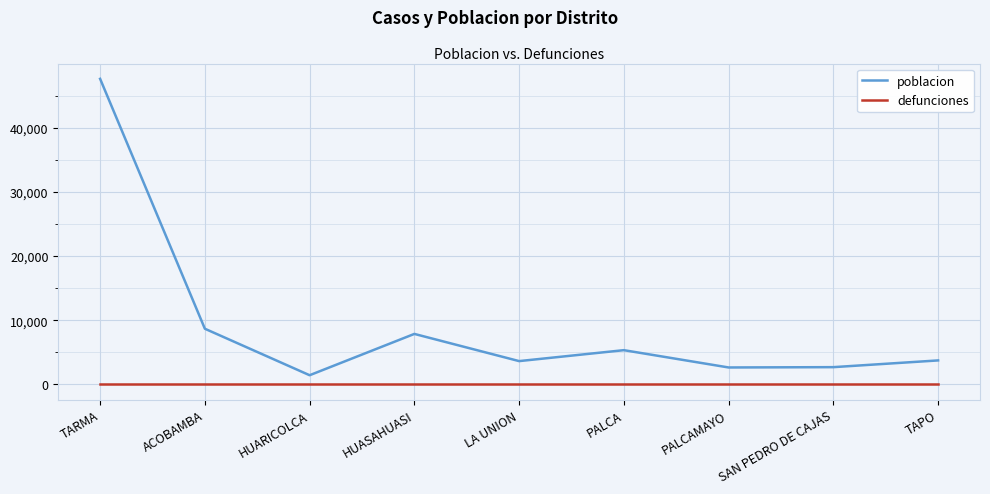

What is the maximum value for poblacion?

47600